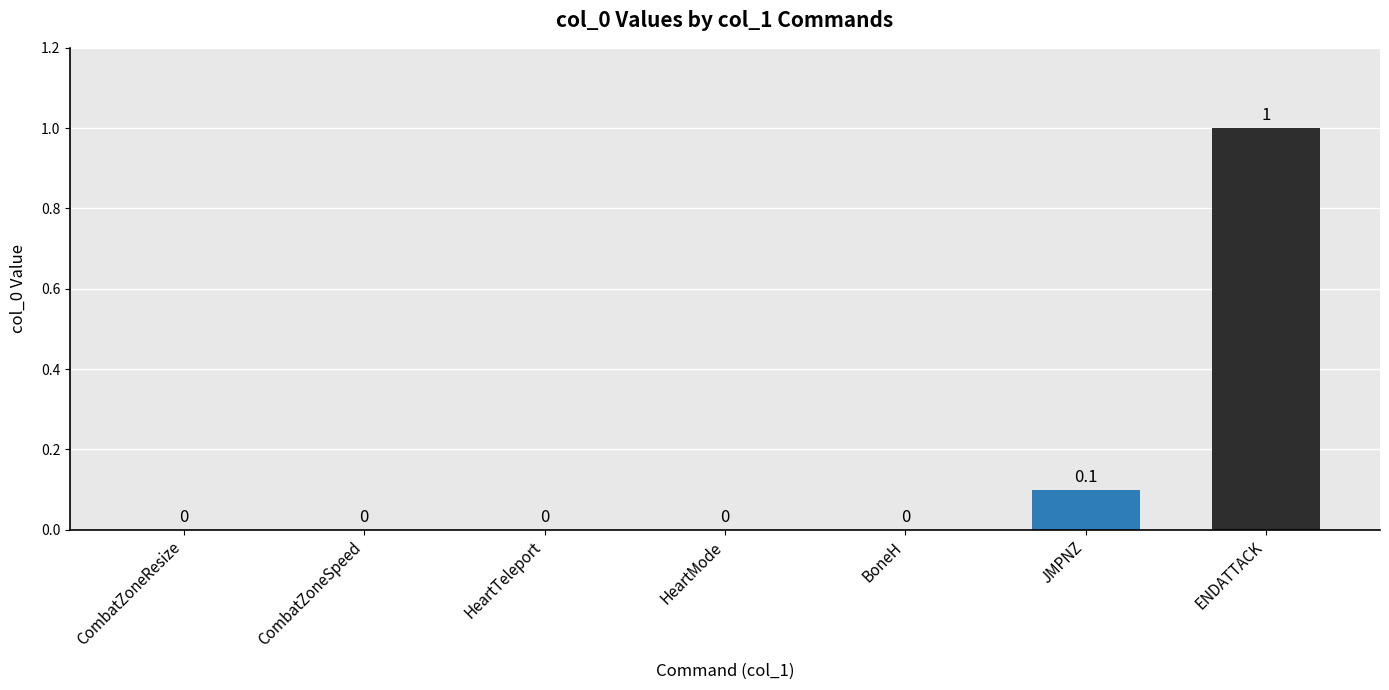

The chart shows a value of 0.0 at CombatZoneSpeed. True or false?

True